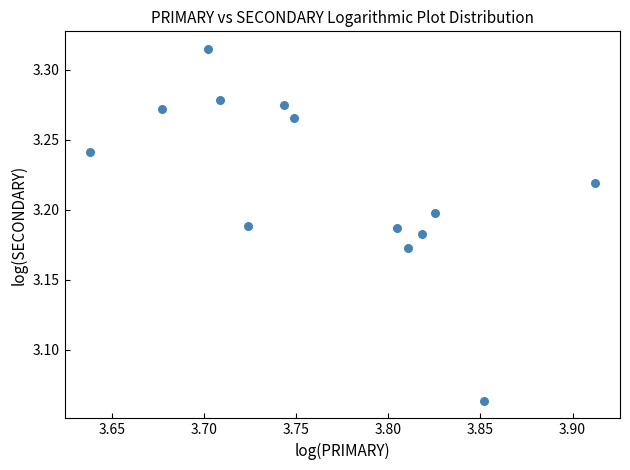

What is the range of Y values (max minus min)?

0.3